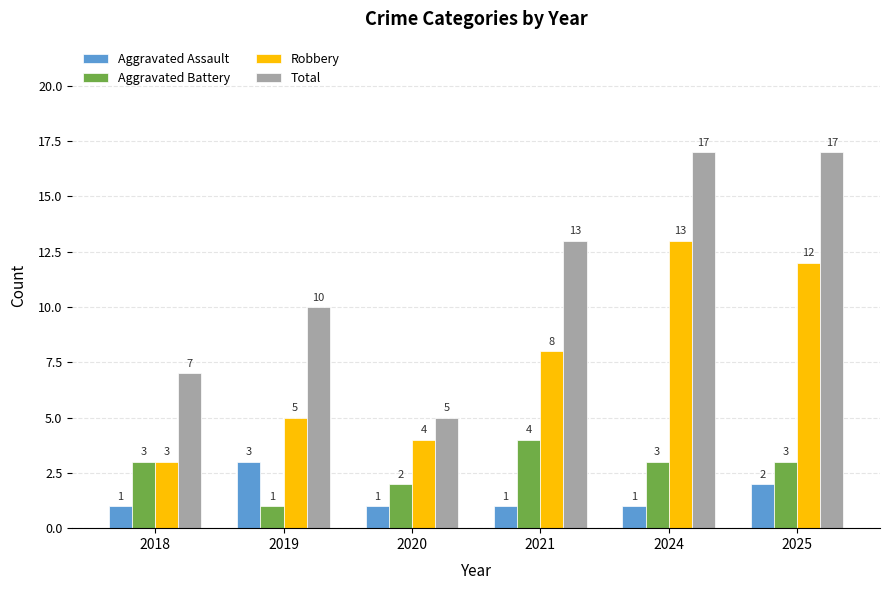

What is the approximate value of Aggravated Assault at 2018?

1